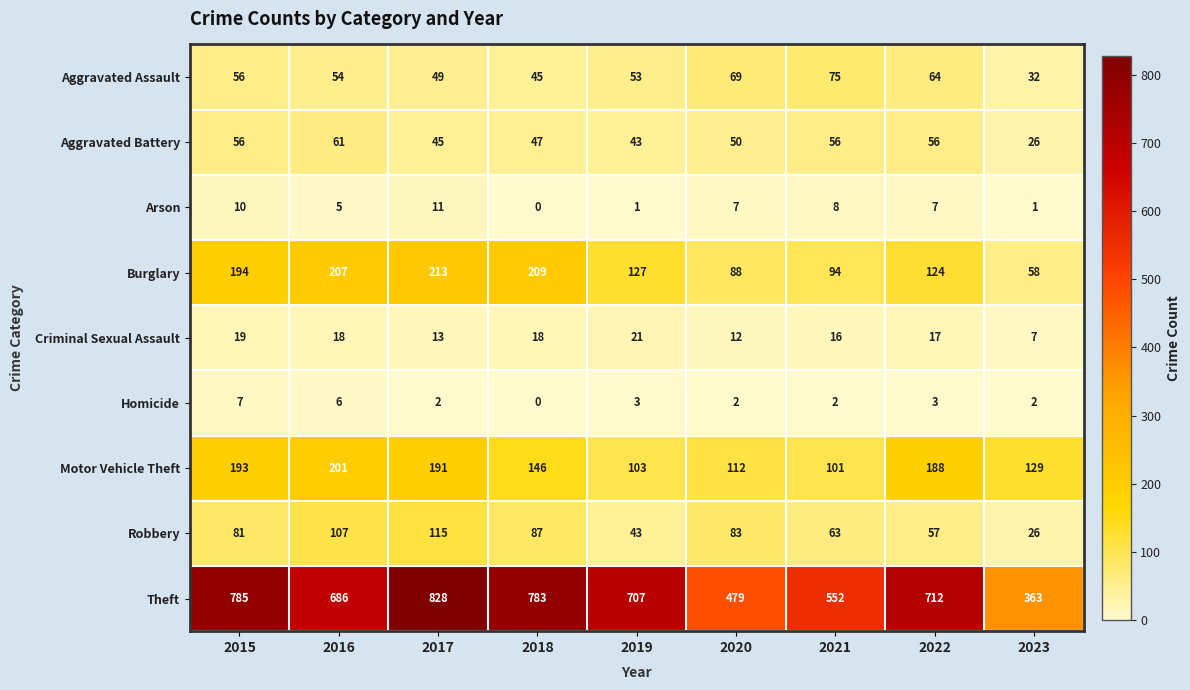

The value of Arson at 2015 is 14. True or false?

False